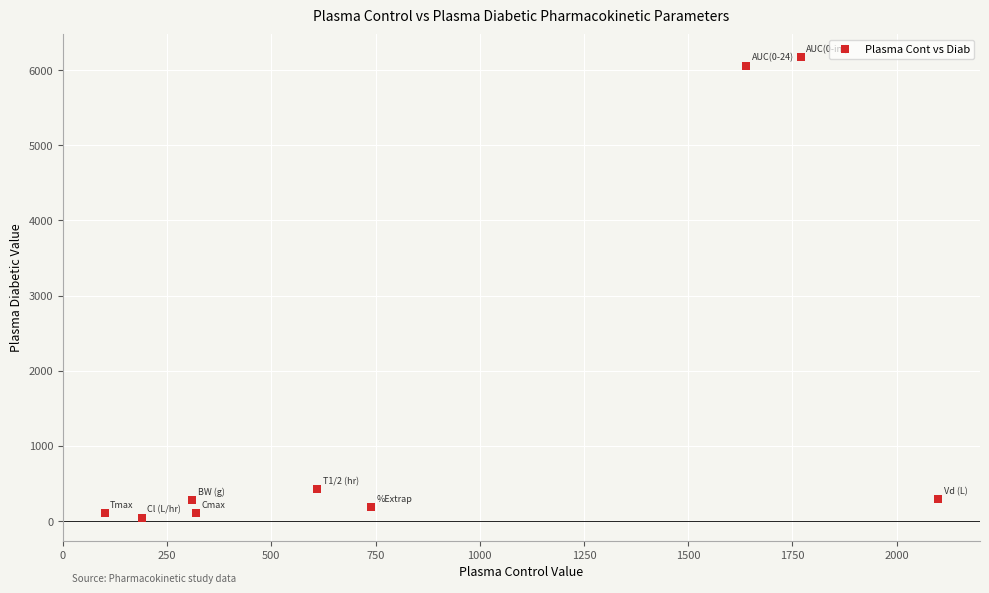

What is the range of Y values (max minus min)?

6123.8